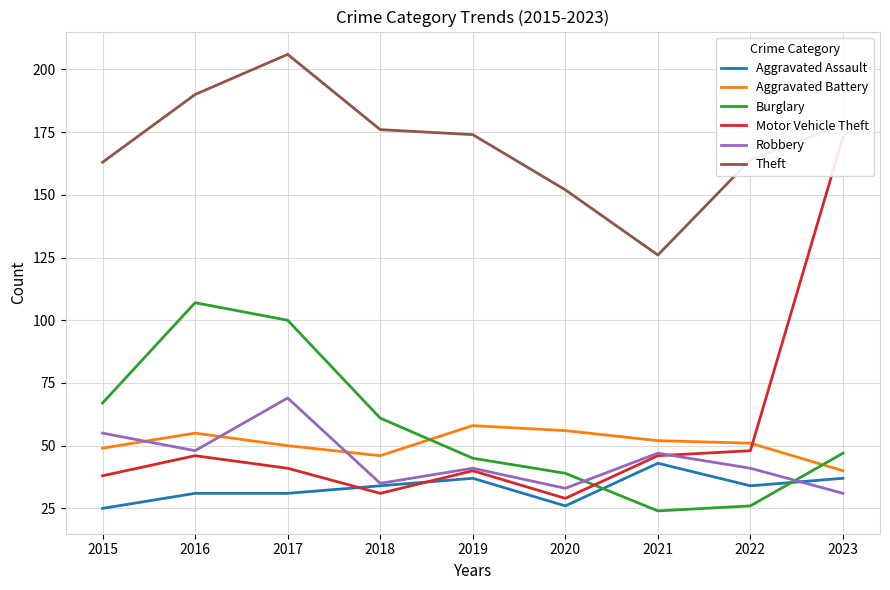

Which series has the widest spread of values?

Motor Vehicle Theft